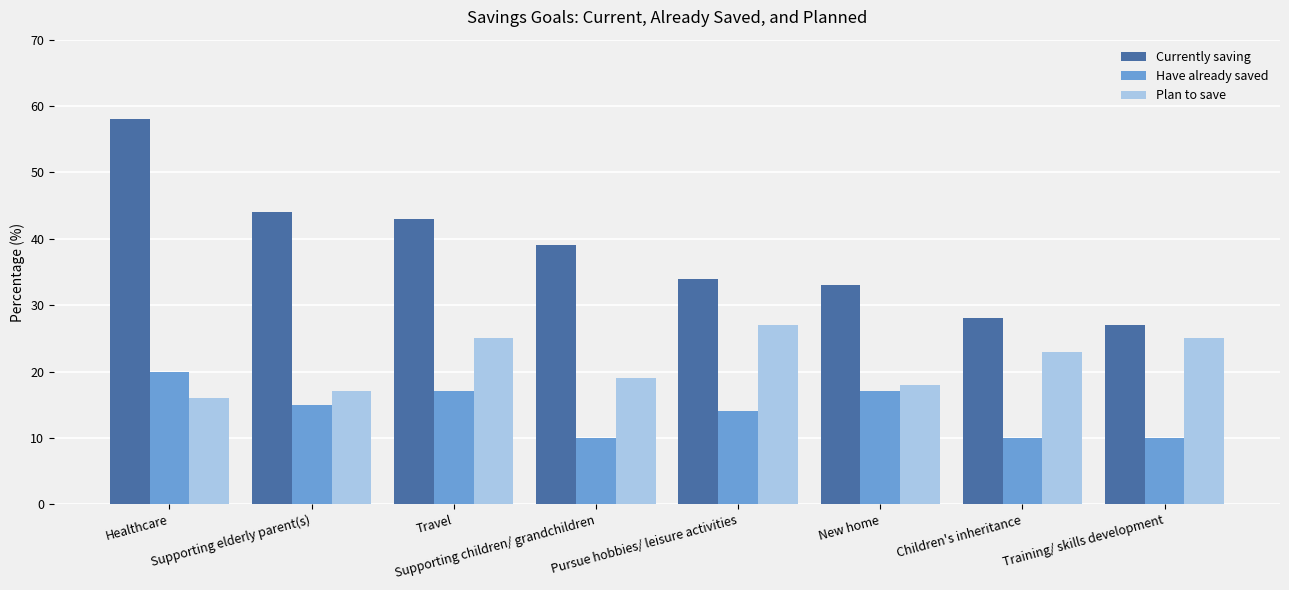

Rank the categories by Currently saving value from highest to lowest.

Healthcare, Supporting elderly parent(s), Travel, Supporting children/ grandchildren, Pursue hobbies/ leisure activities, New home, Children's inheritance, Training/ skills development